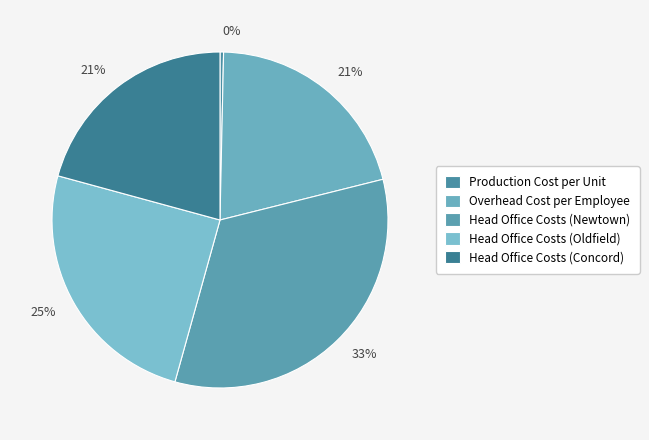

Is there a majority slice in this chart?

No